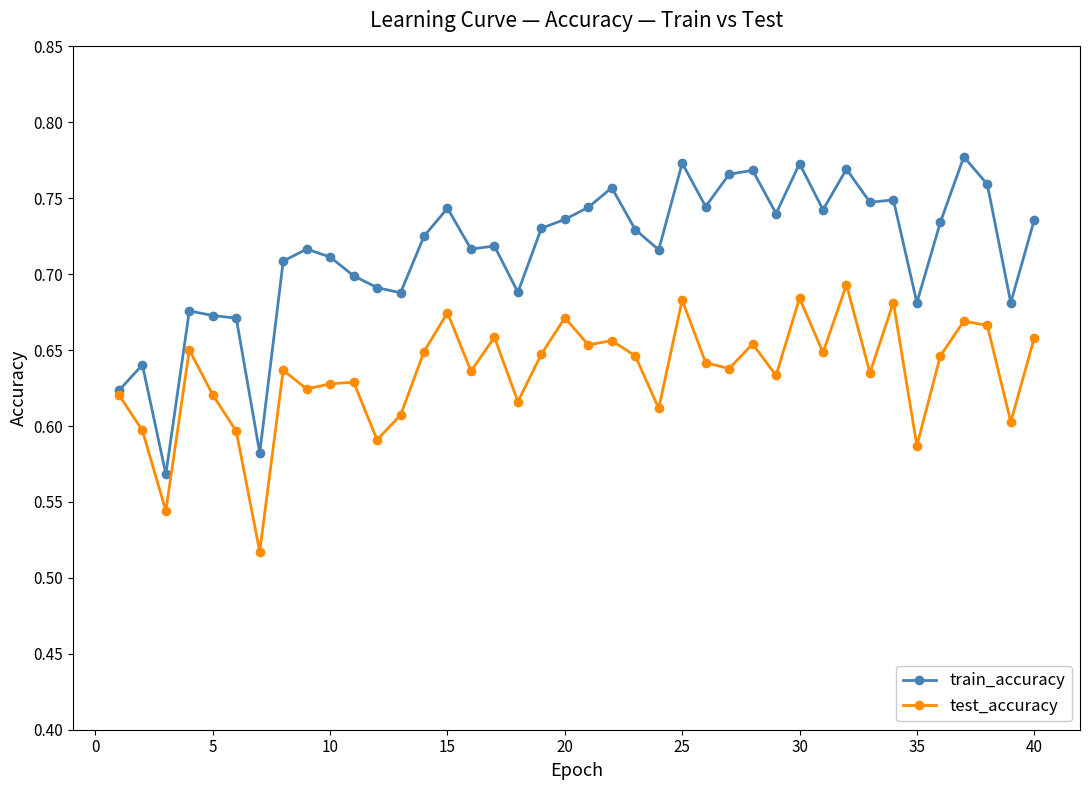

Does the chart display data point markers on the line(s)?

Yes